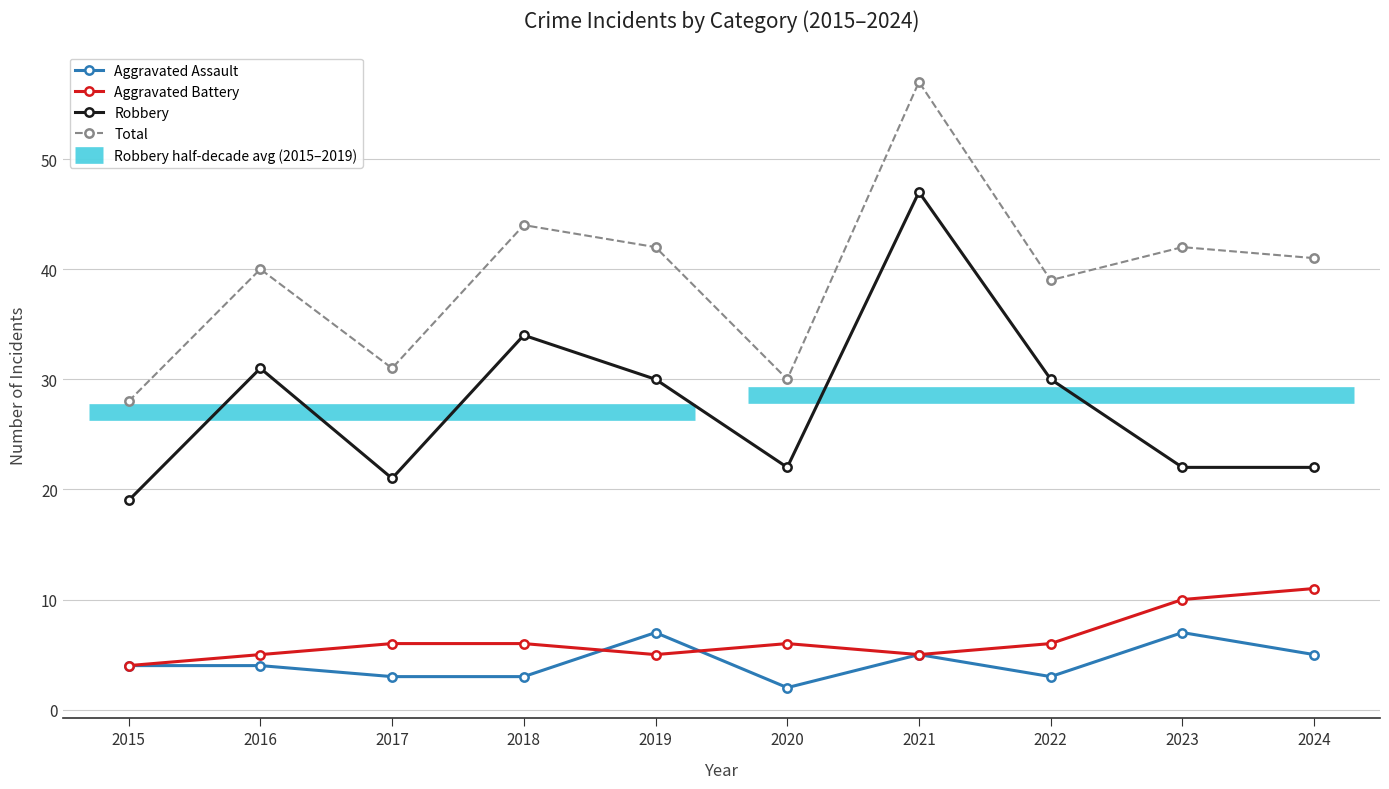

Which series has the largest total across all categories?

Total